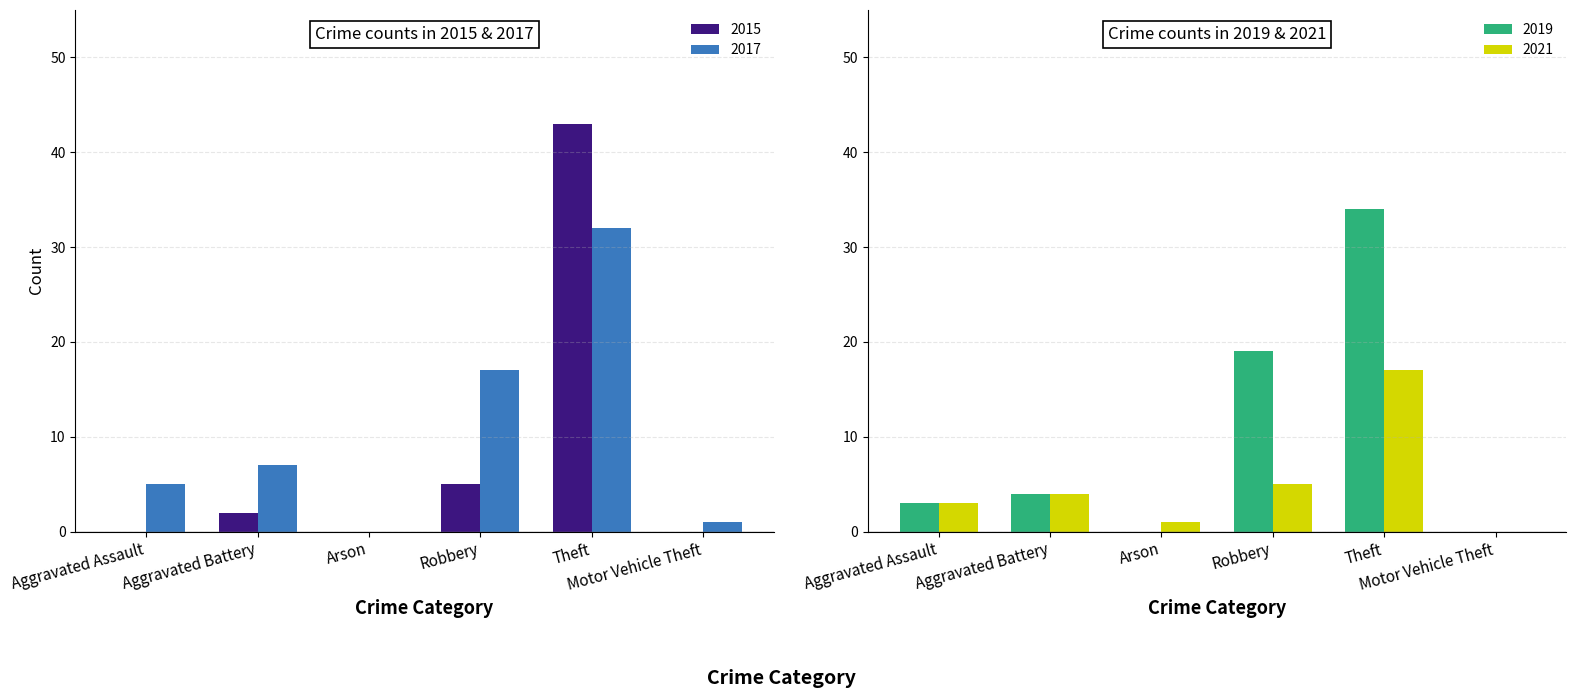

Which category has the lowest value across all series?

Aggravated Assault